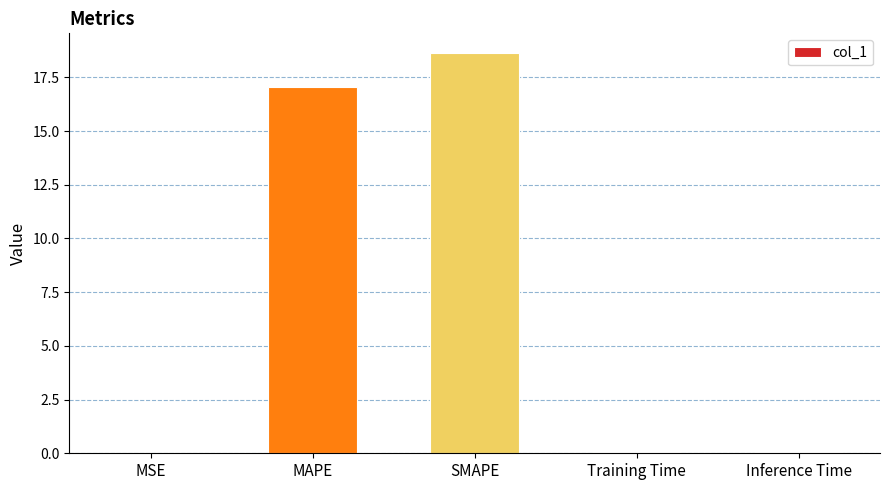

Which label corresponds to the largest value in the chart?

SMAPE